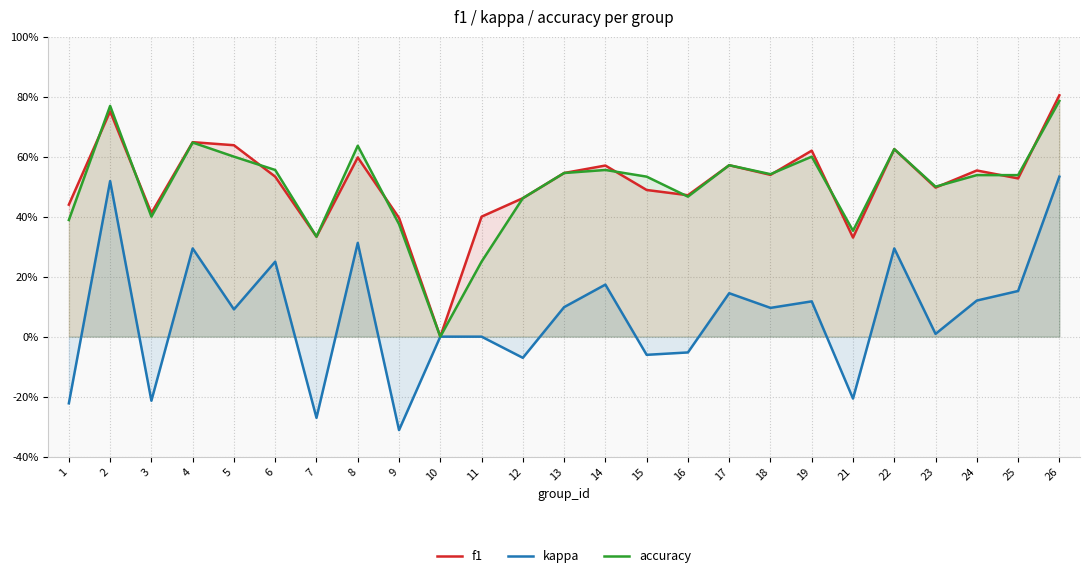

How many negative values does the kappa series have?

8